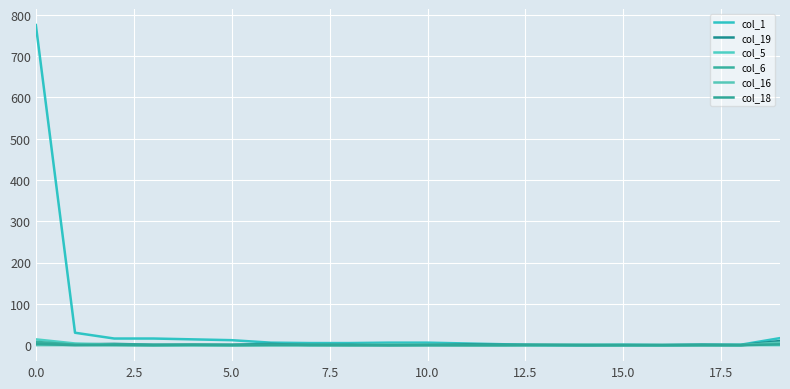

Does the chart have visible grid lines?

Yes